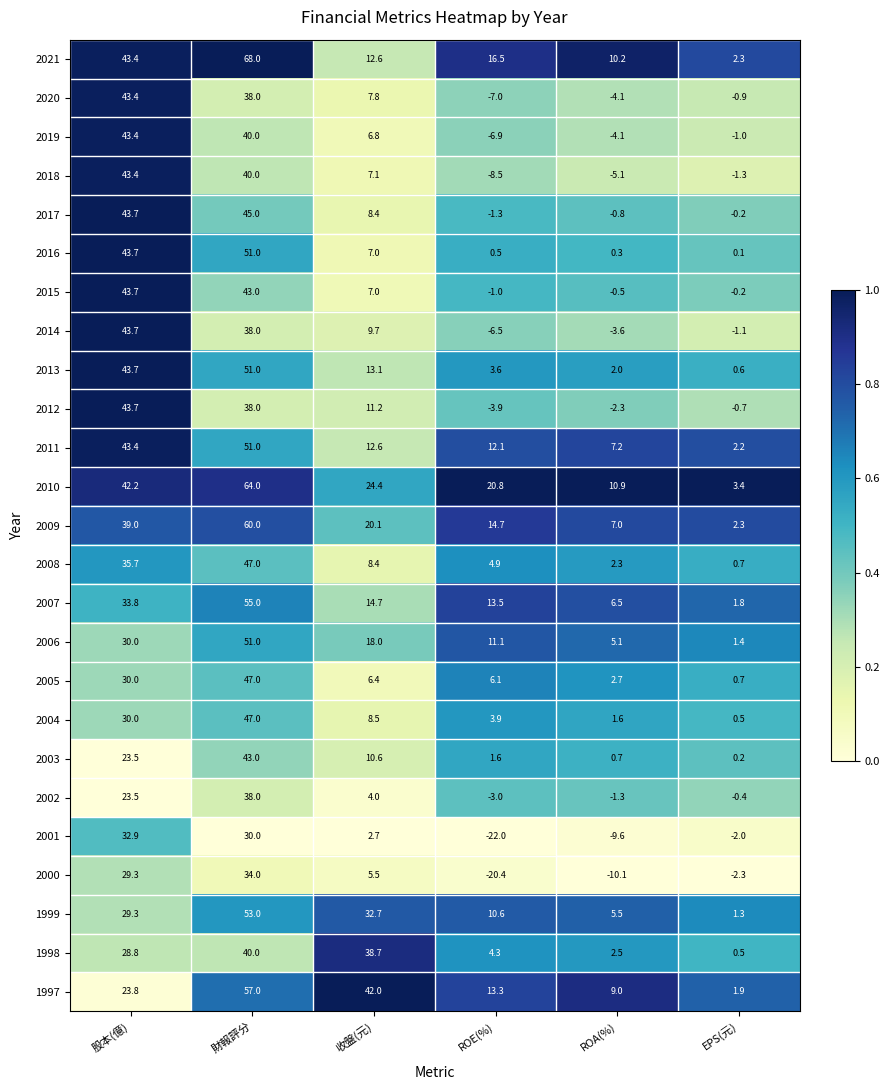

What is the sum of the 2006 values at 財報評分 and 股本(億)?

81.0